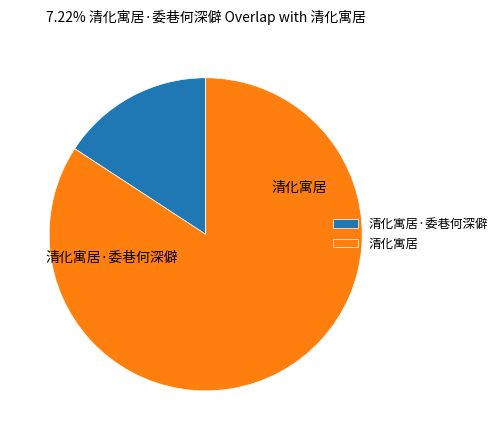

To the nearest percent, what portion does 清化寓居 represent?

84%